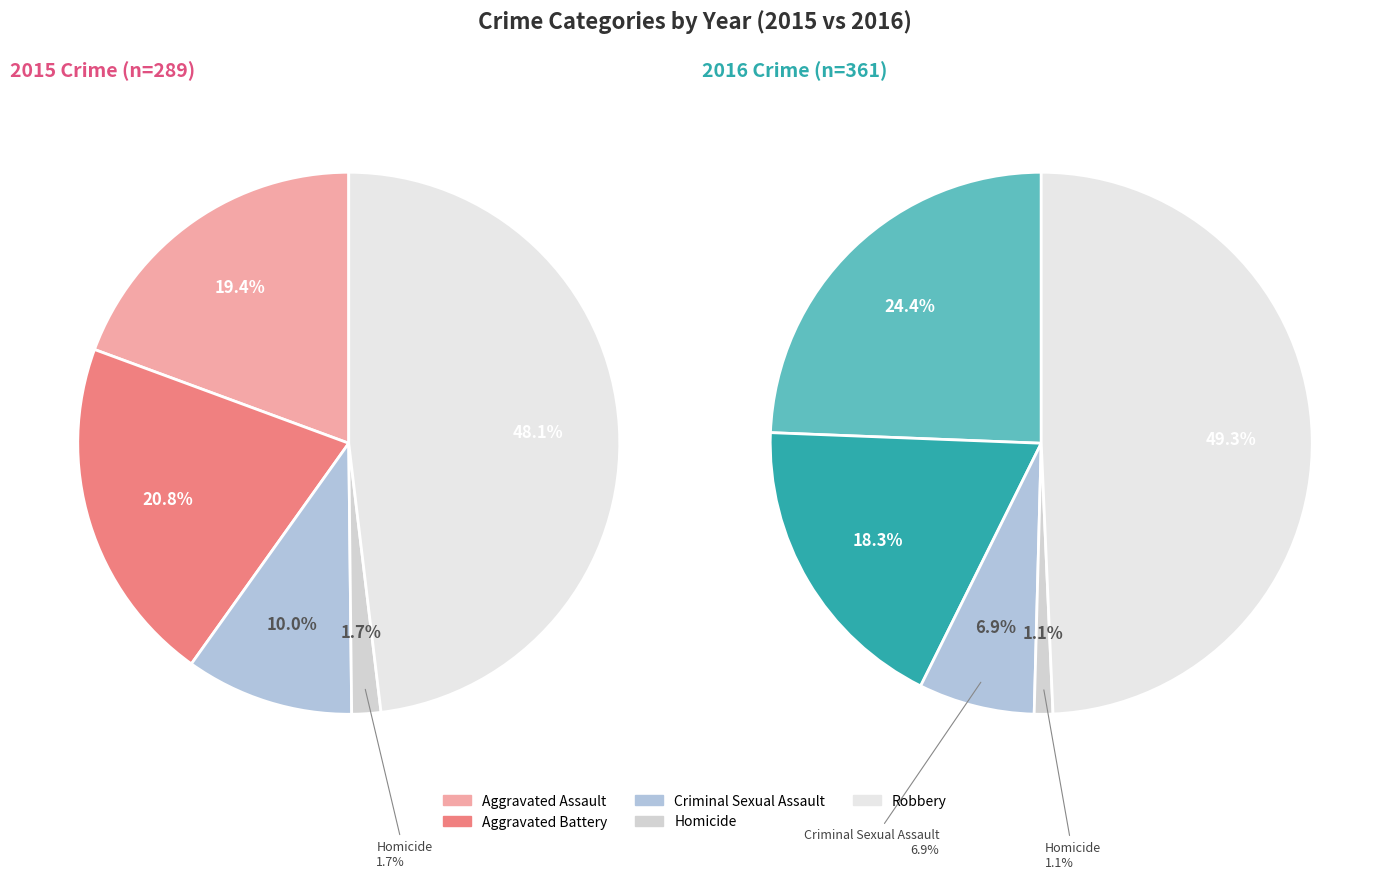

Combined, what portion of the pie is Robbery and Homicide?

49.8%